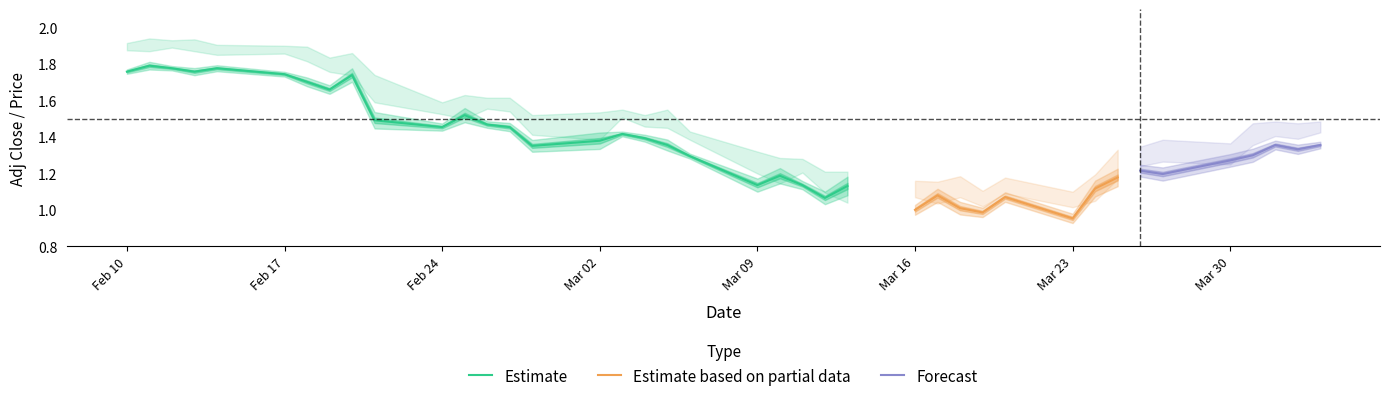

Is this an area chart (filled region under the line)?

No